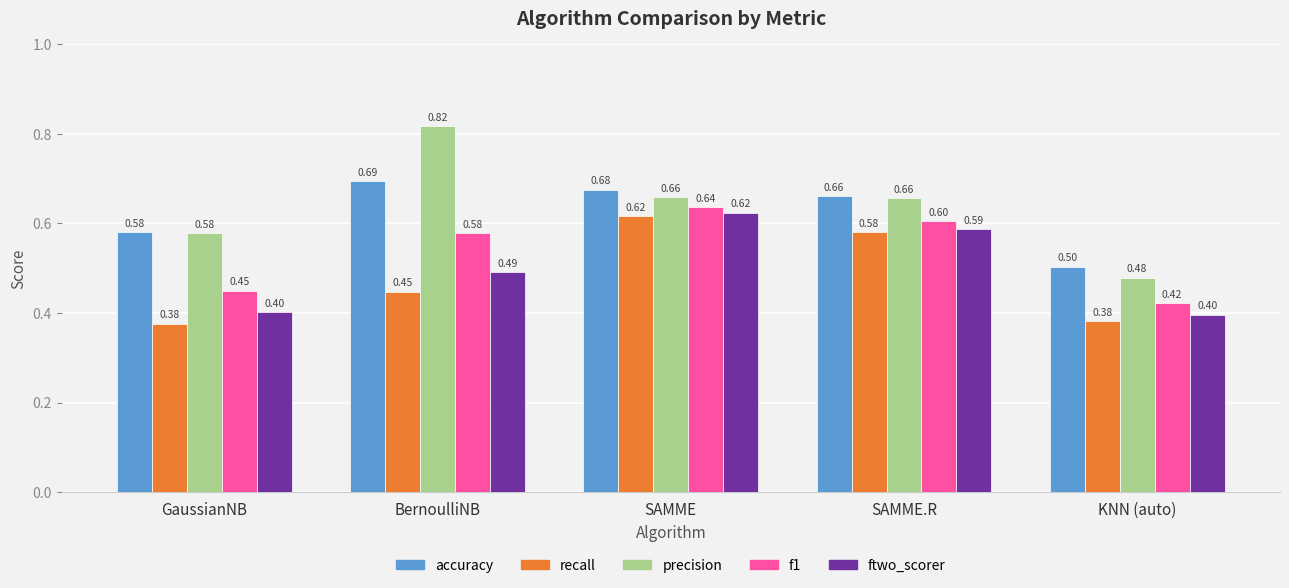

What is the label of the 5th bar from the left?

KNN (auto)